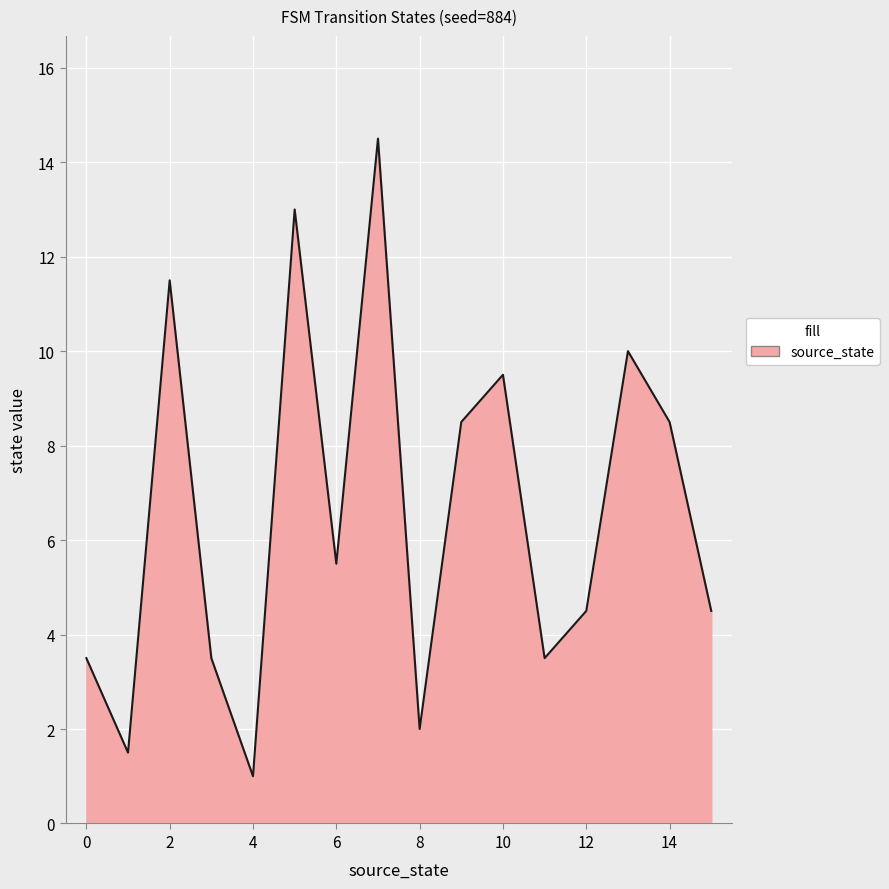

What is the smallest value displayed?

1.0